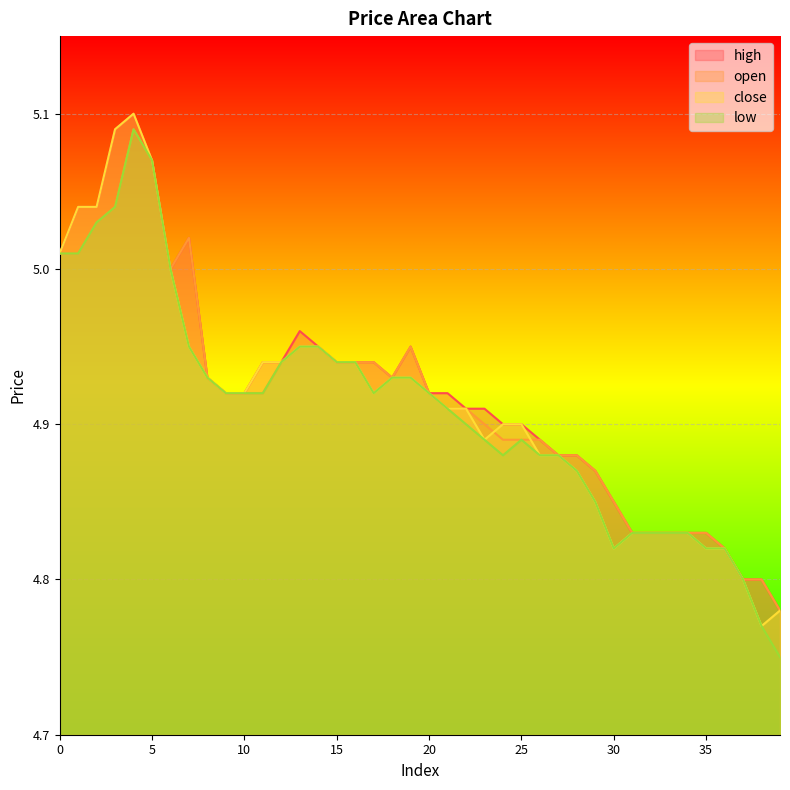

The low series shows 7.1 at 5. True or false?

False